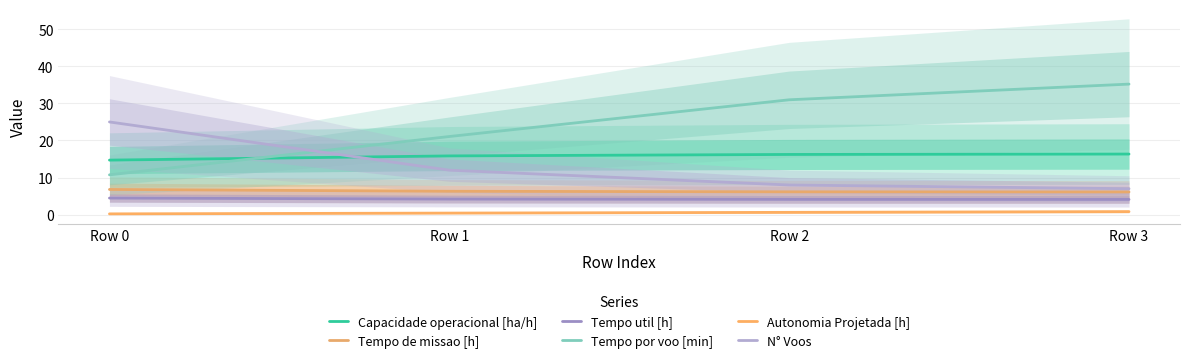

What is the total value across all series at Row 0?

62.0